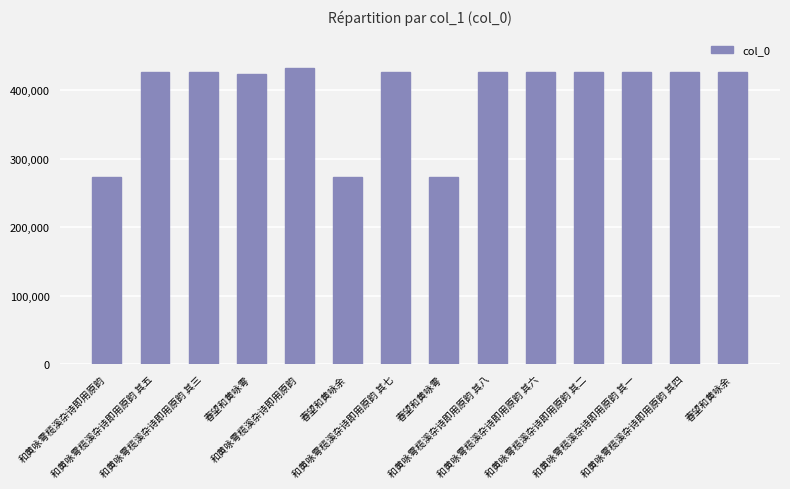

What is the label of the 13th bar from the right?

和黄咏雩榄溪杂诗即用原韵 其五